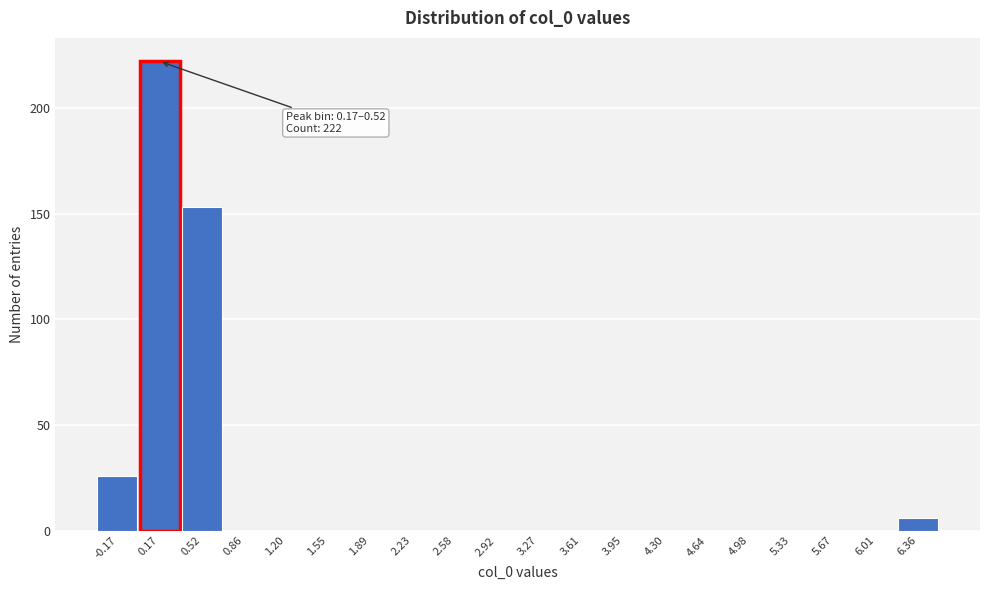

Reading left to right, transcribe all the data shown in this chart.

-0.17=26	0.17=222	0.52=153	0.86=0	1.20=0	1.55=0	1.89=0	2.23=0	2.58=0	2.92=0	3.27=0	3.61=0	3.95=0	4.30=0	4.64=0	4.98=0	5.33=0	5.67=0	6.01=0	6.36=6